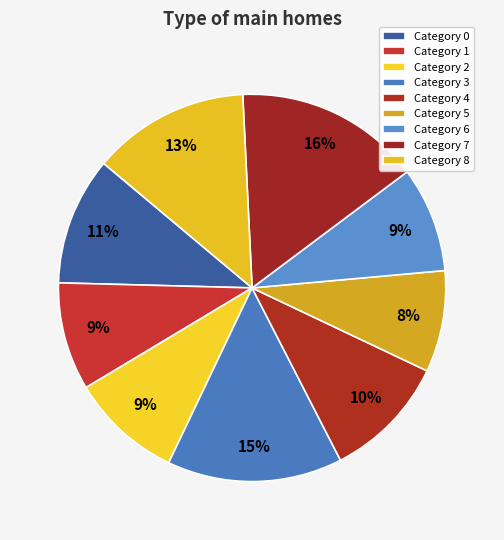

How many segments does this pie chart have?

9